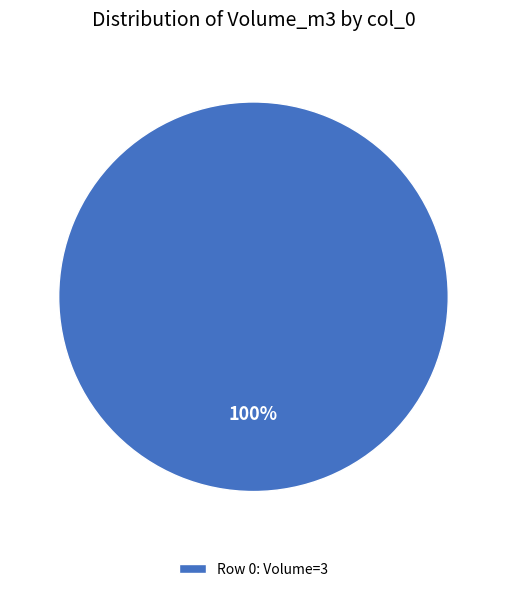

True or false: Row 0: Volume=3 accounts for 89% of the total.

False